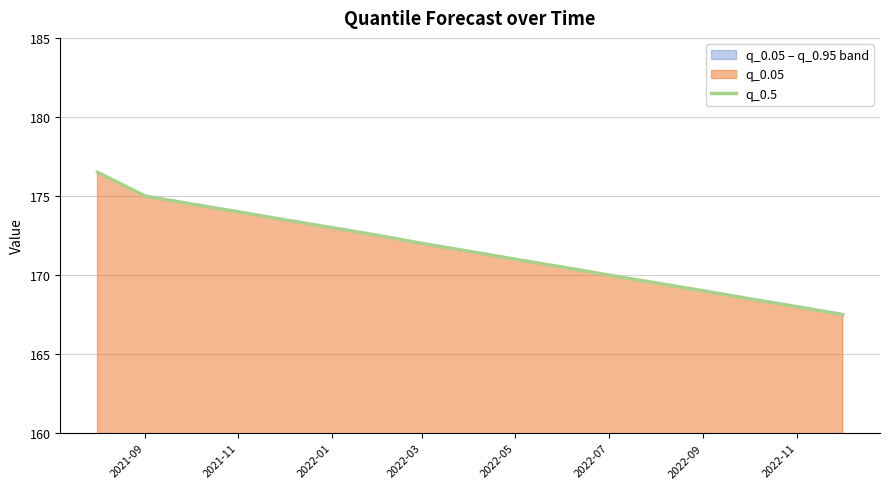

What is the difference between the maximum and minimum values?

9.0